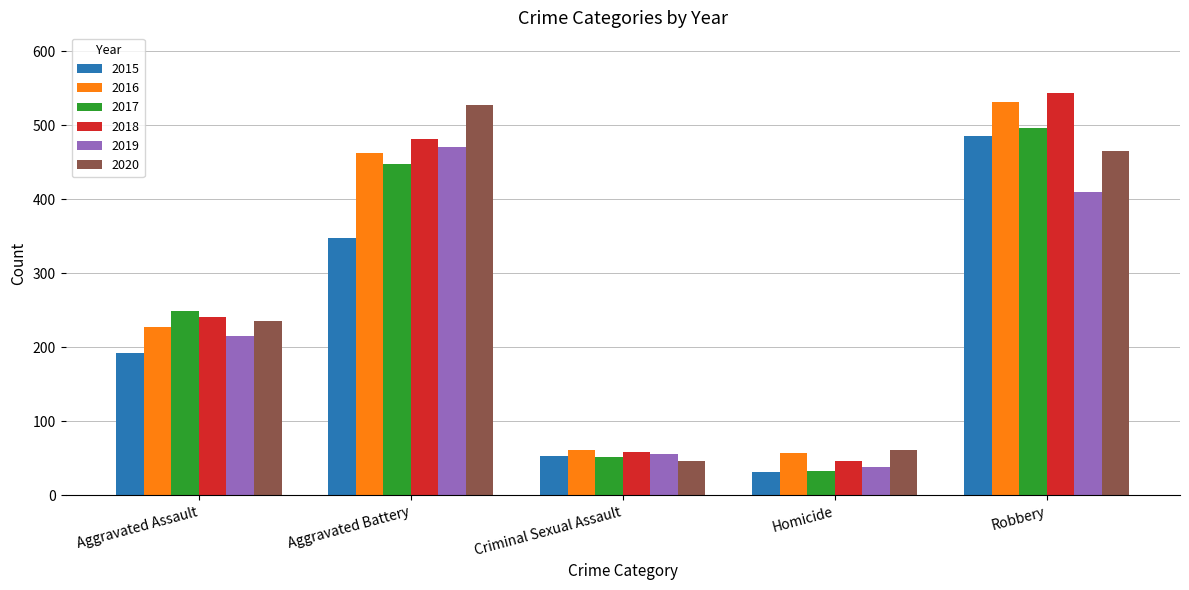

True or false: 2015 has a value of 31 at Homicide.

True